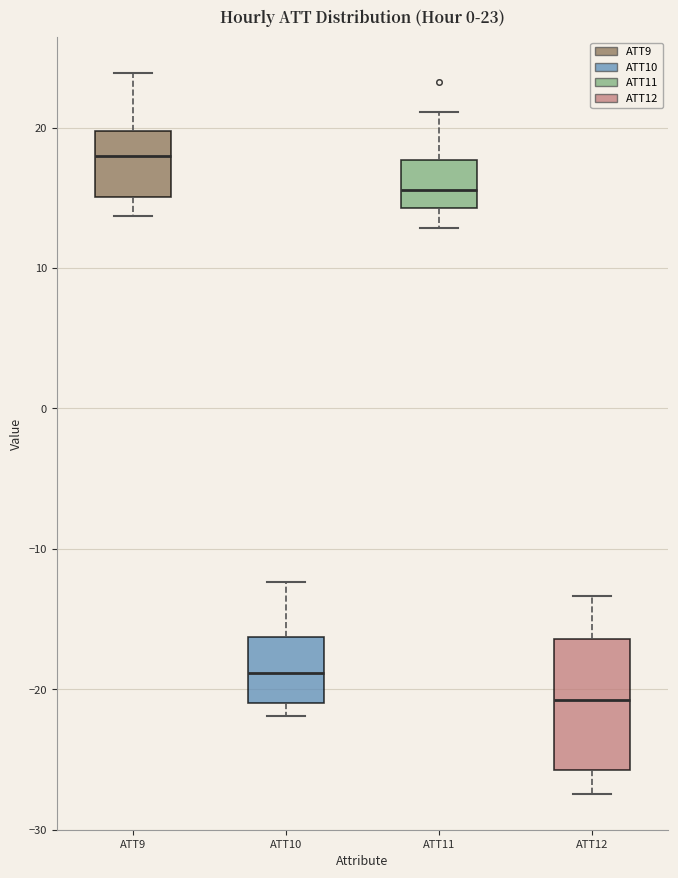

Comparing the boxes themselves (not the whiskers), which one is the tallest?

ATT12